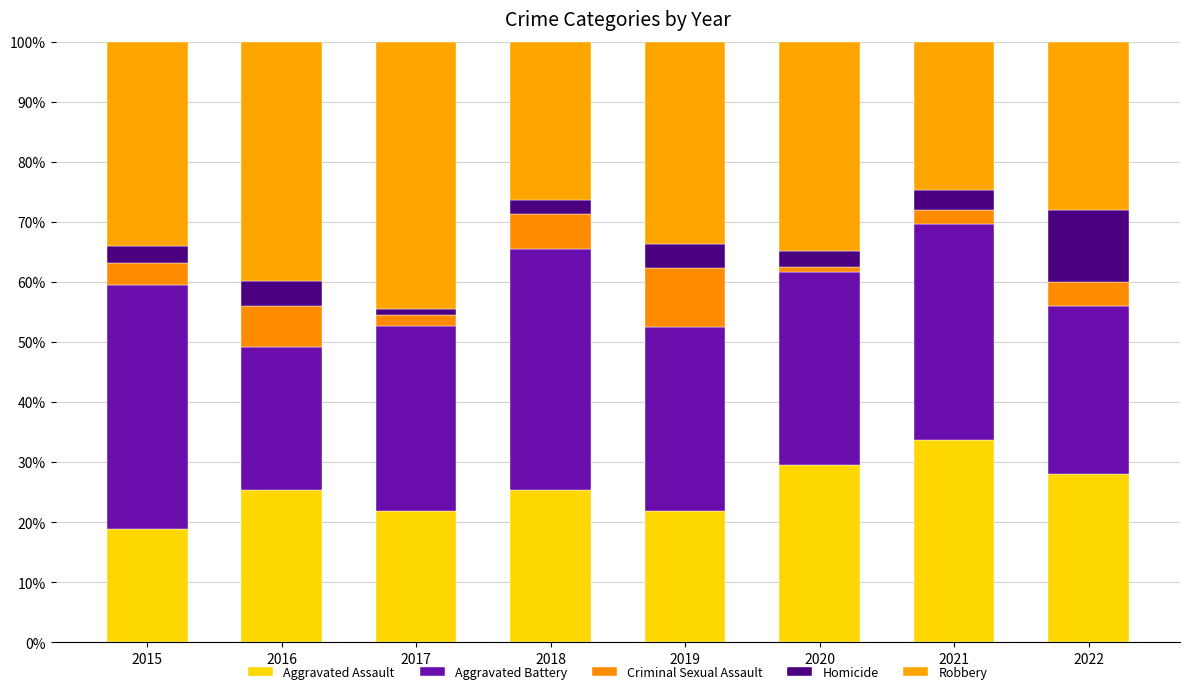

Does the chart contain stacked bars?

Yes